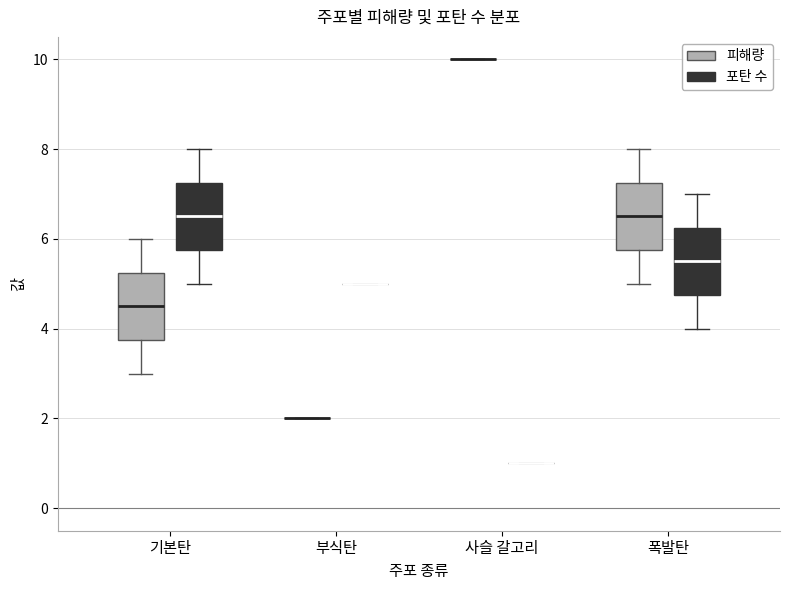

Reading left to right, transcribe this box plot: for each box, give where its median line is, the range the box spans, and where its two whiskers end, as read against the y-axis. The values are not printed on the chart, so give them approximately, as read against the axis.

기본탄 (피해량): median 4.6, box 3.8 to 5.2, whiskers 3.0 to 6.0
기본탄 (포탄 수): median 6.6, box 5.8 to 7.2, whiskers 5.0 to 8.0
부식탄 (피해량): box collapsed to a line at 2.0, whiskers 2.0 to 2.0
부식탄 (포탄 수): box collapsed to a line at 5.0, whiskers 5.0 to 5.0
사슬 갈고리 (피해량): box collapsed to a line at 10.0, whiskers 10.0 to 10.0
사슬 갈고리 (포탄 수): box collapsed to a line at 1.0, whiskers 1.0 to 1.0
폭발탄 (피해량): median 6.6, box 5.8 to 7.2, whiskers 5.0 to 8.0
폭발탄 (포탄 수): median 5.6, box 4.8 to 6.2, whiskers 4.0 to 7.0